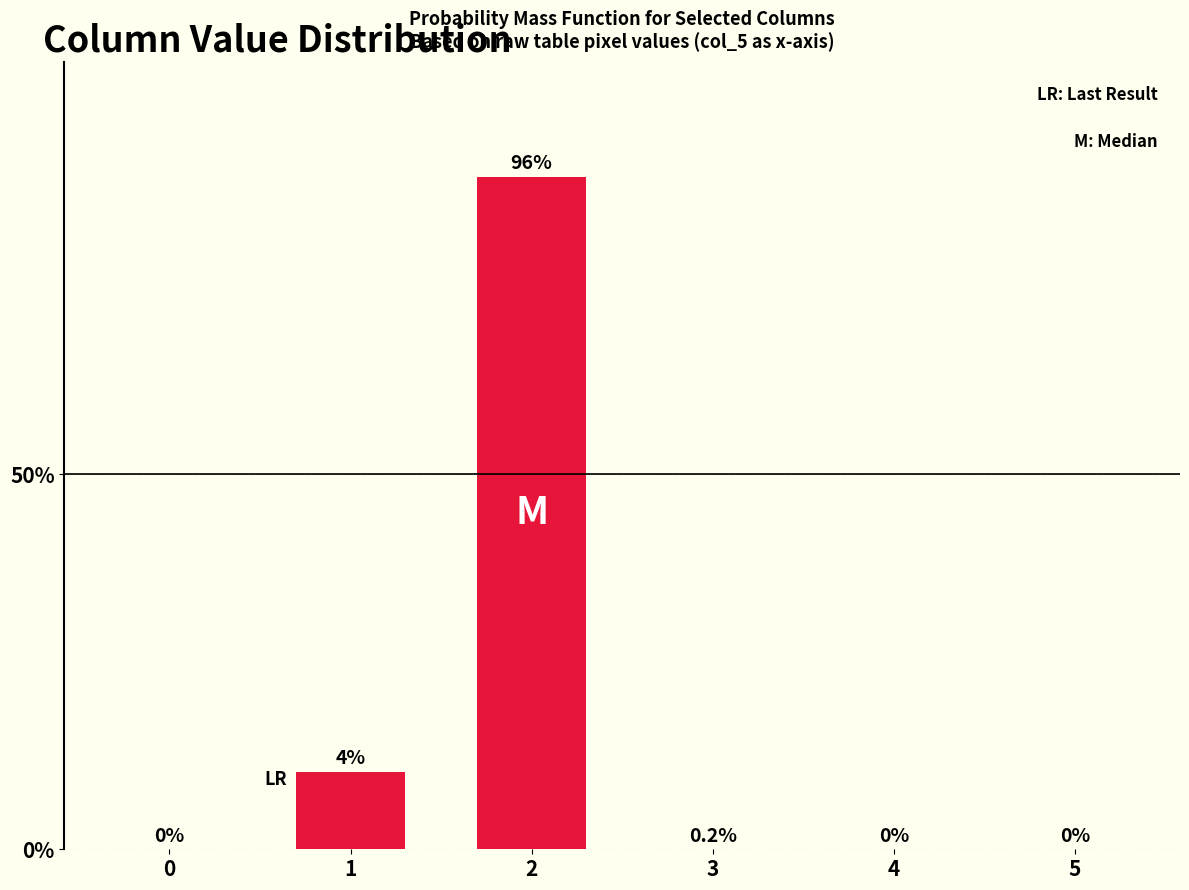

What is the greatest value displayed?

89.7